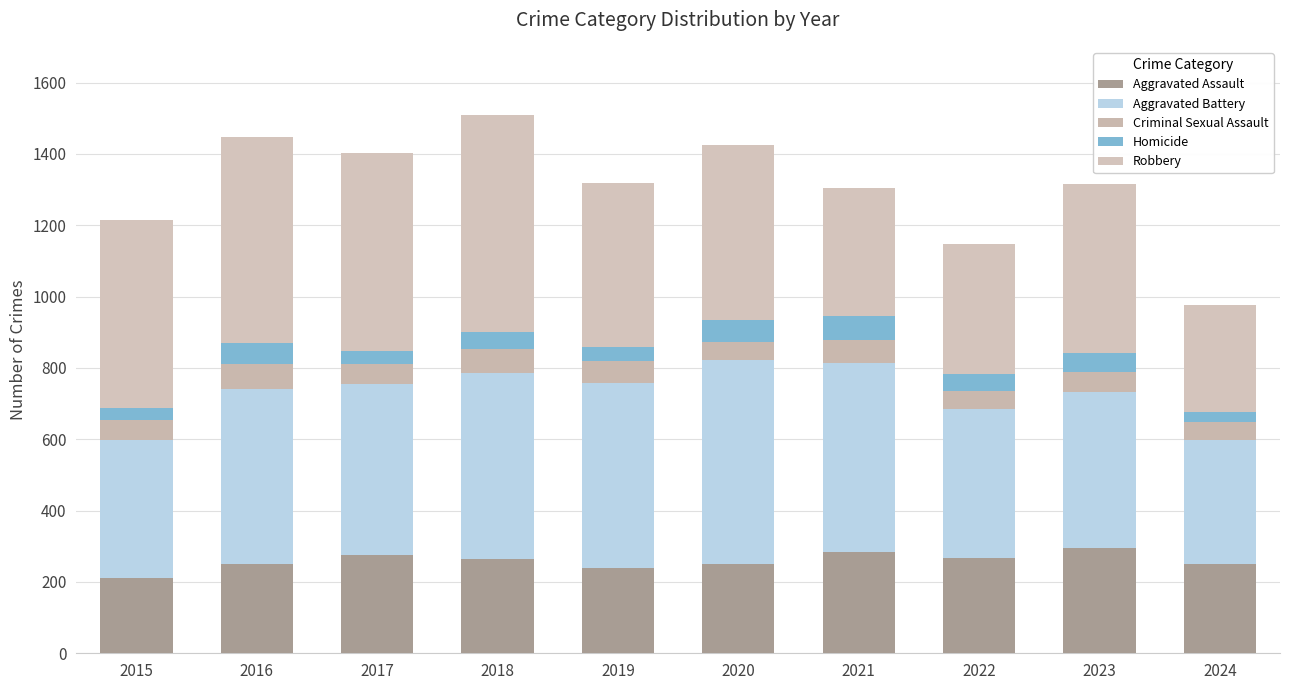

Are the bars horizontal?

No